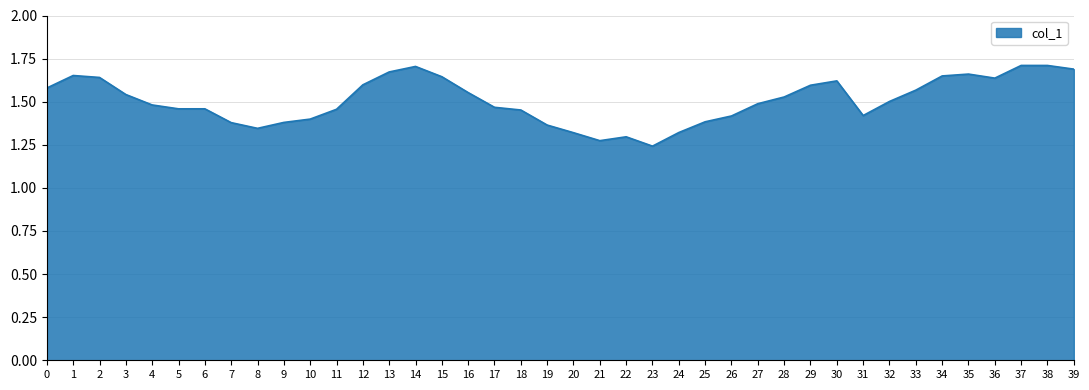

Does the chart have visible grid lines?

Yes